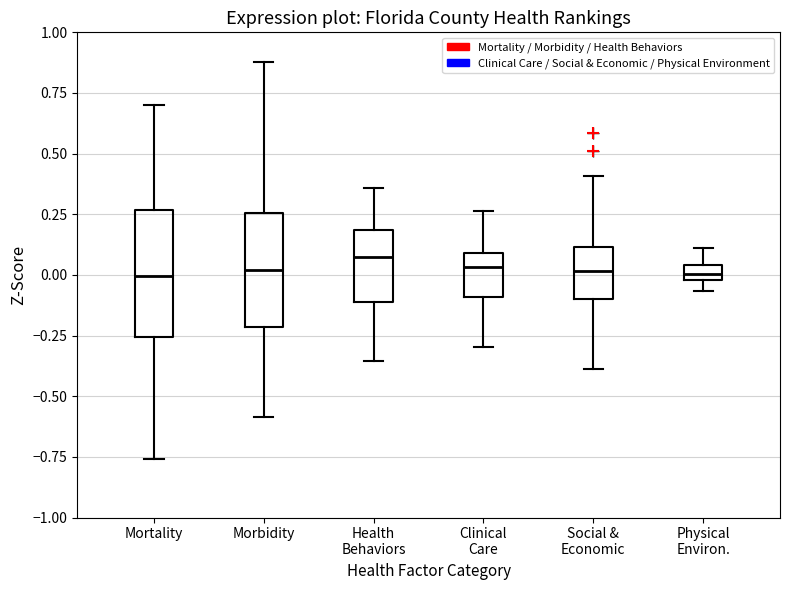

Comparing the boxes themselves (not the whiskers), which one is the tallest?

Mortality